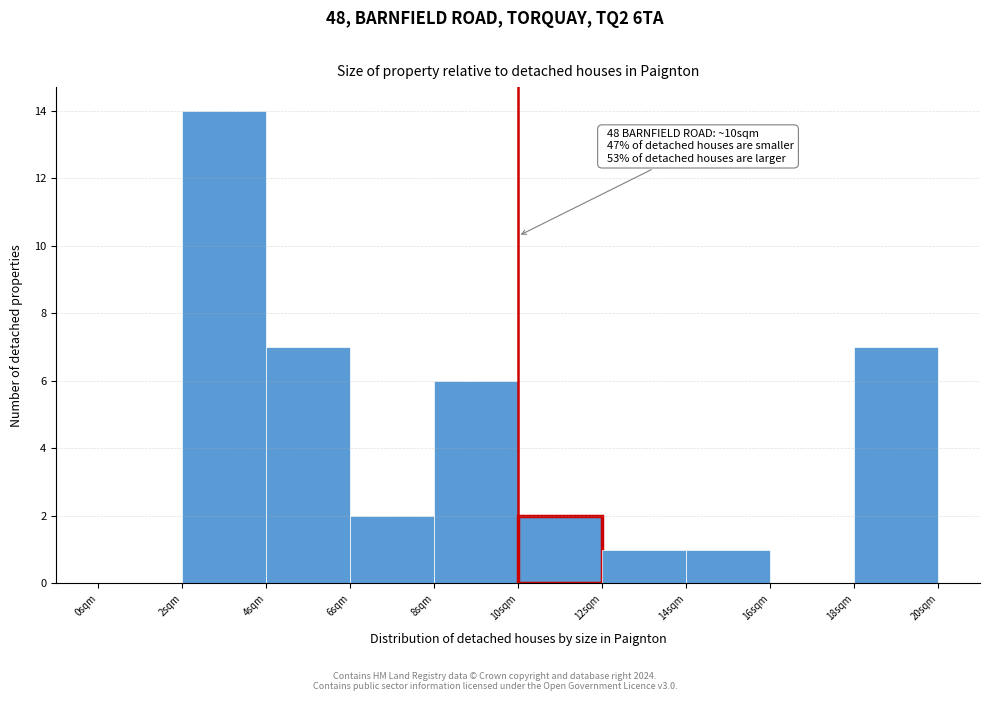

Over which range of the x-axis is the bar tallest?

2 to 4